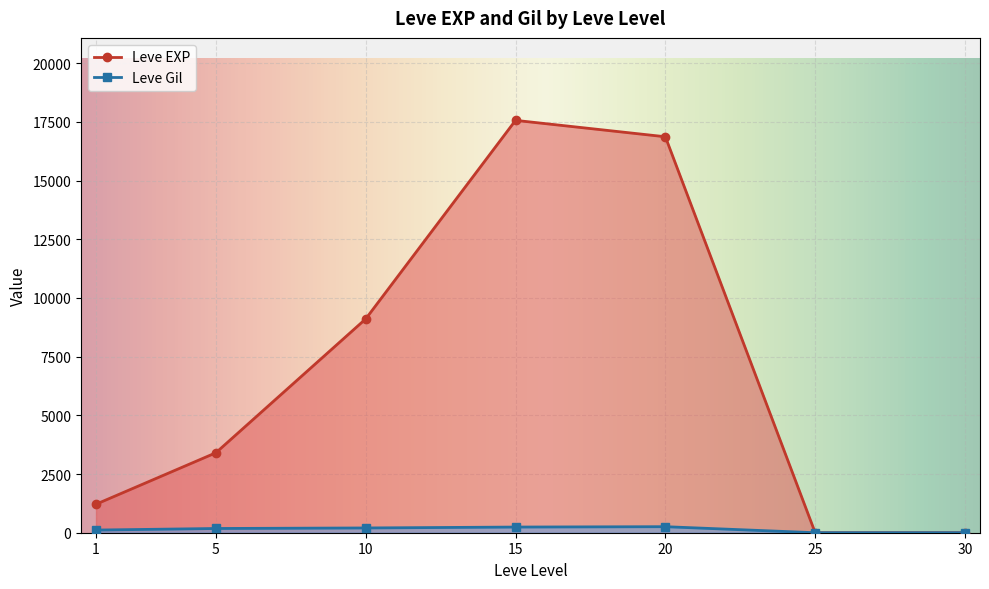

Rank the series by their maximum value, from lowest to highest.

Leve Gil, Leve EXP